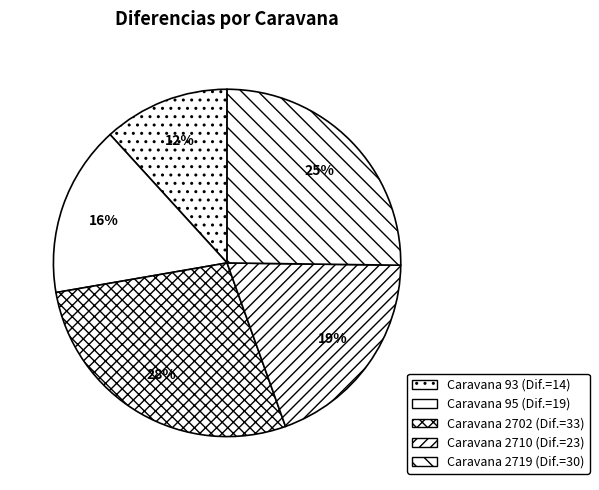

What is the largest slice in the pie chart?

2702